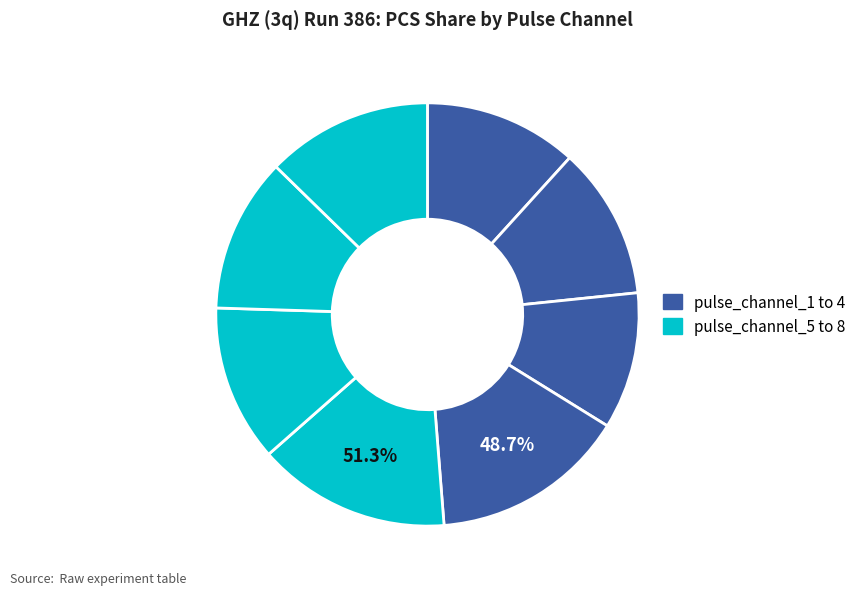

True or false: pulse_channel_2 accounts for 12% of the total.

True